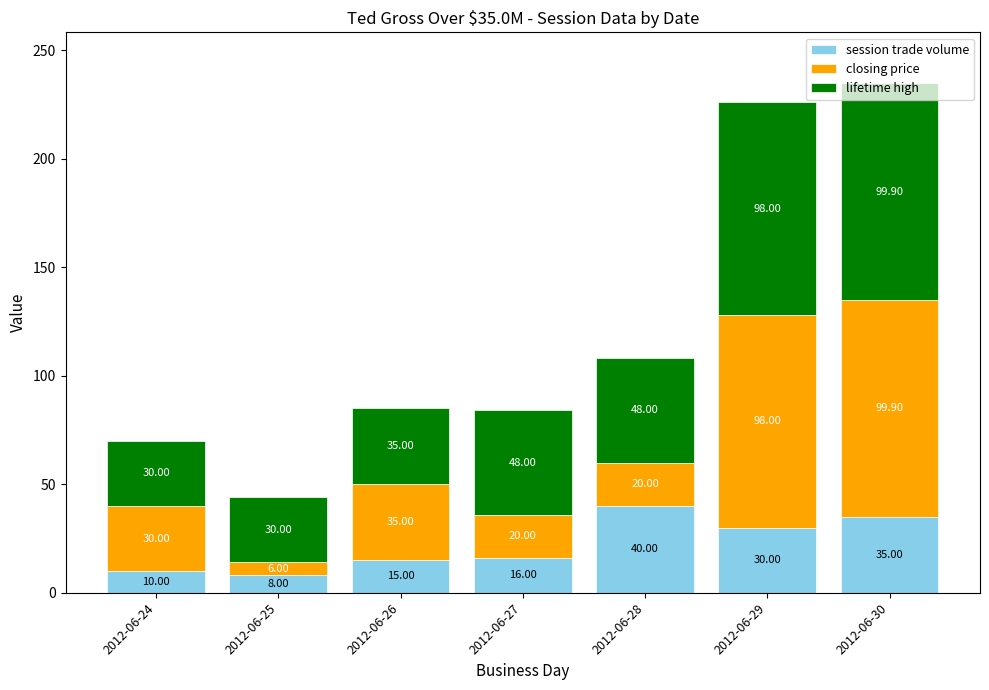

What is the sum of all session trade volume values?

154.0